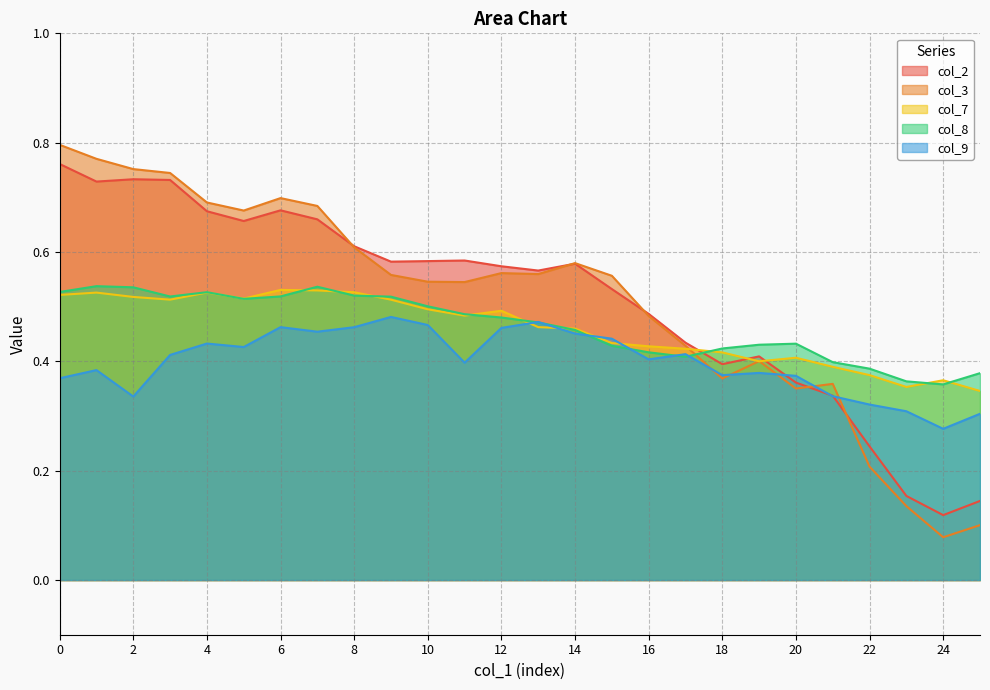

At how many categories does at least one series exceed 0?

26